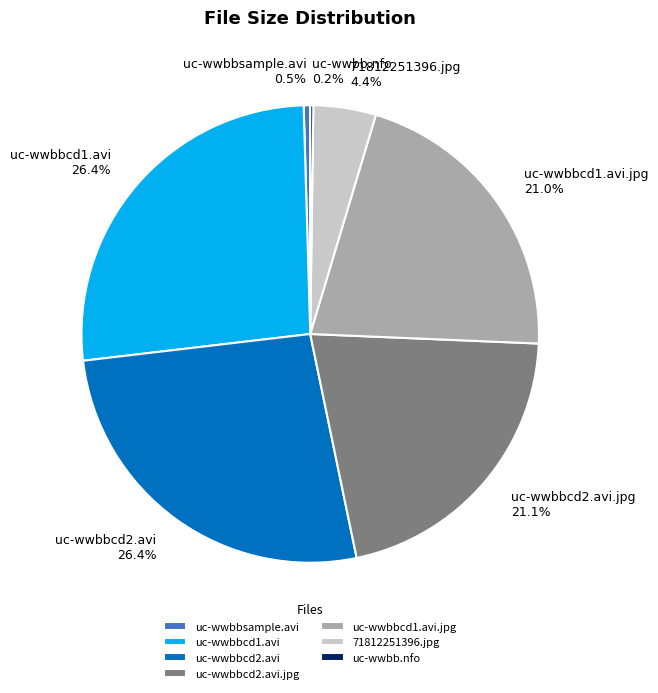

Does any single category account for the majority?

No